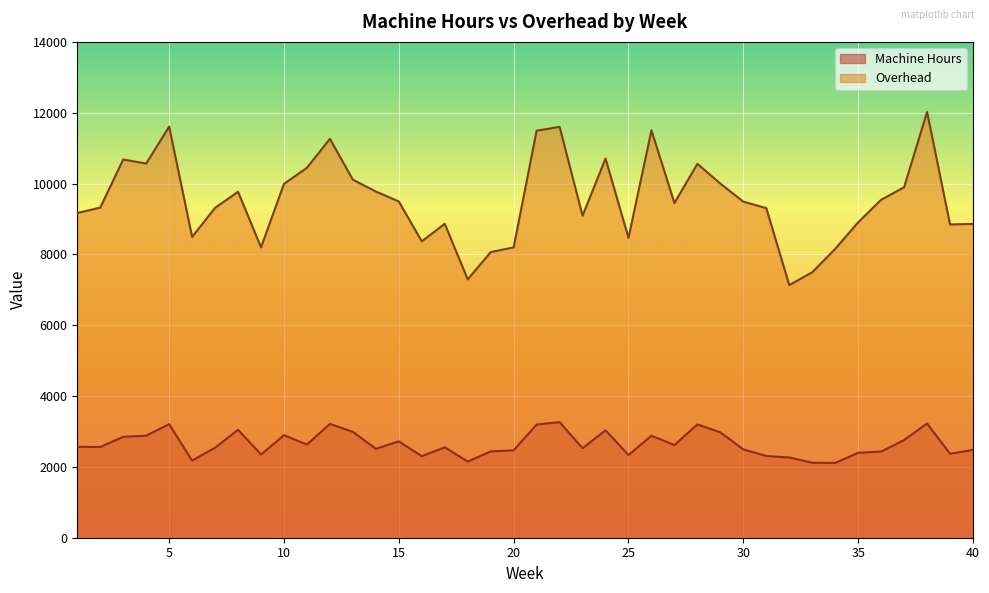

What value does the Overhead series have at 34, to the nearest 100?

8200